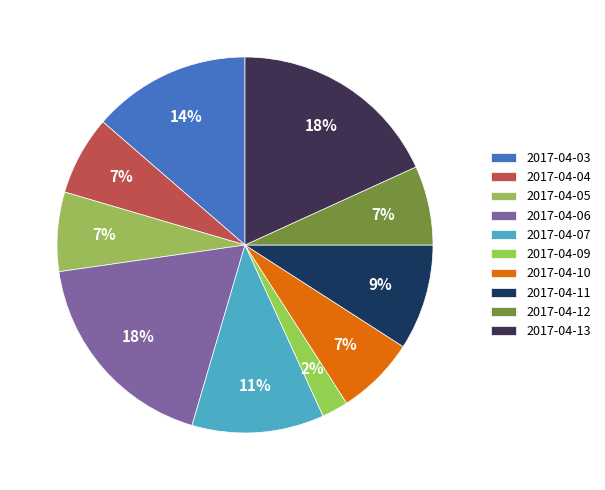

Does 2017-04-05 account for over 50% of the chart?

No